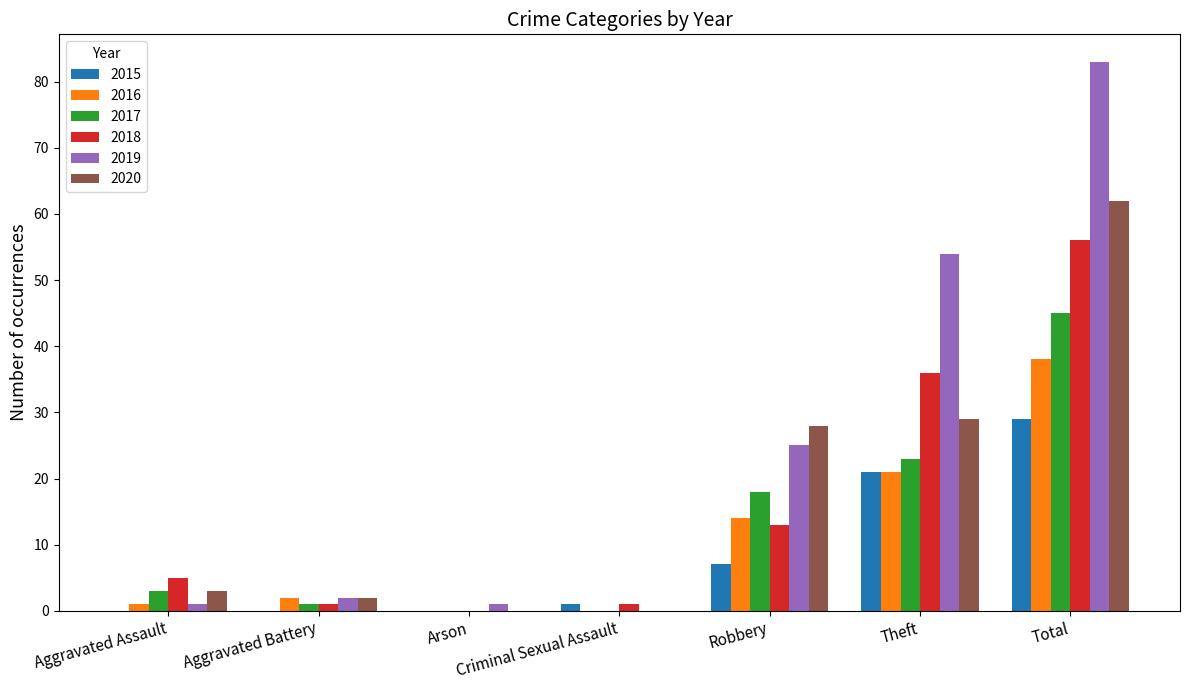

Is the value of 2015 at Theft greater than the value of 2016 at Aggravated Assault?

Yes